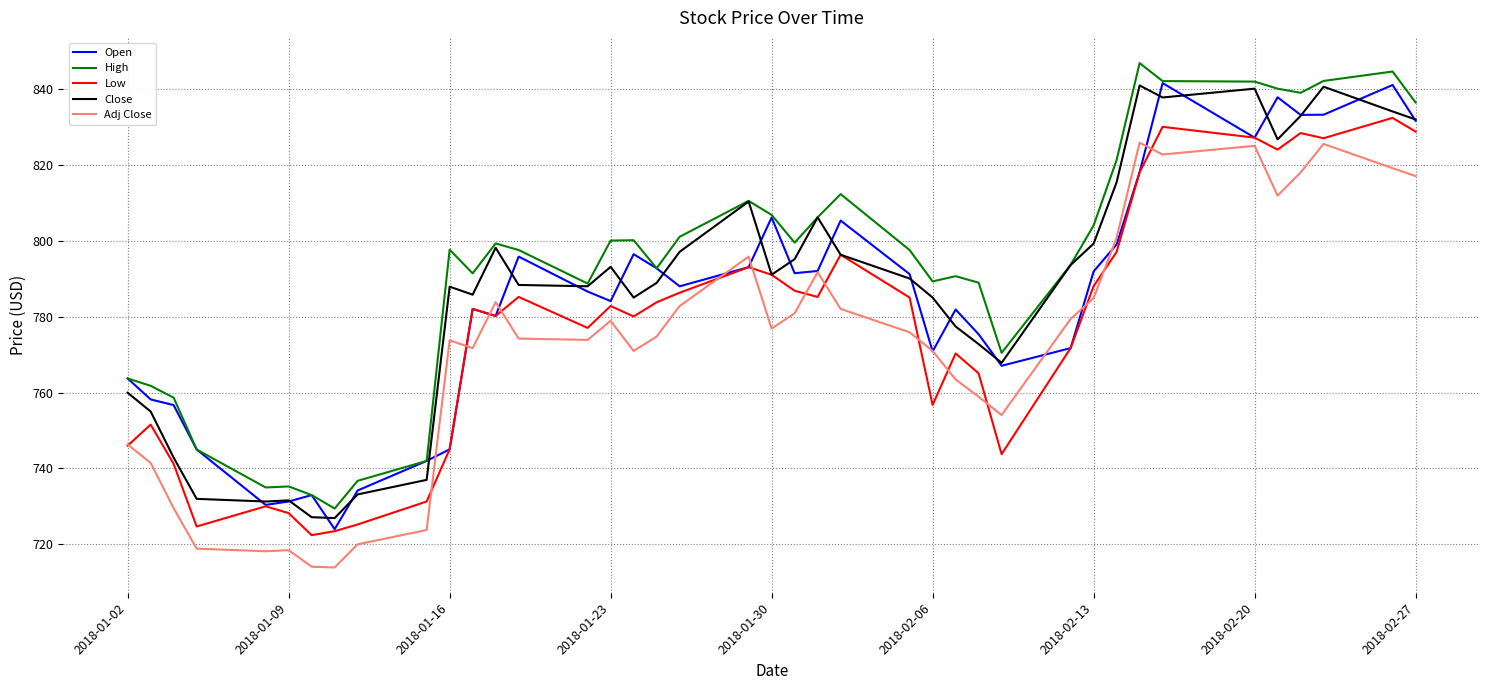

Which series has the largest total across all categories?

High